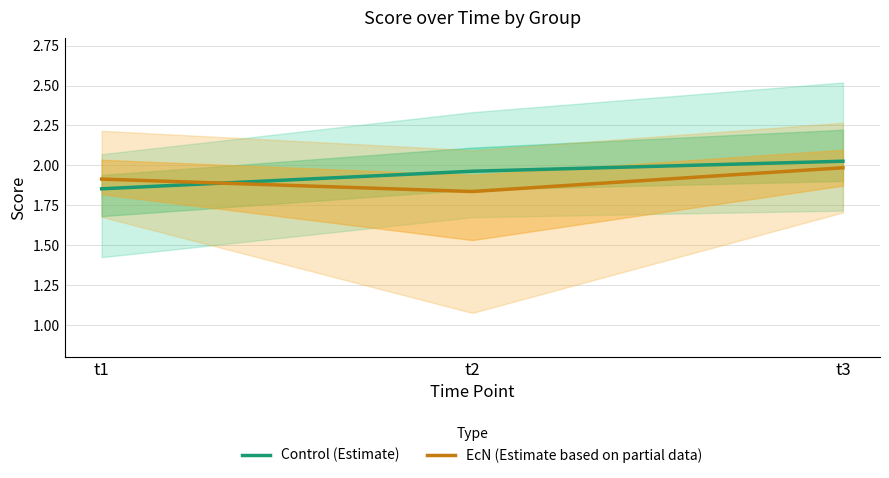

Which series has the widest spread of values?

Control (Estimate)